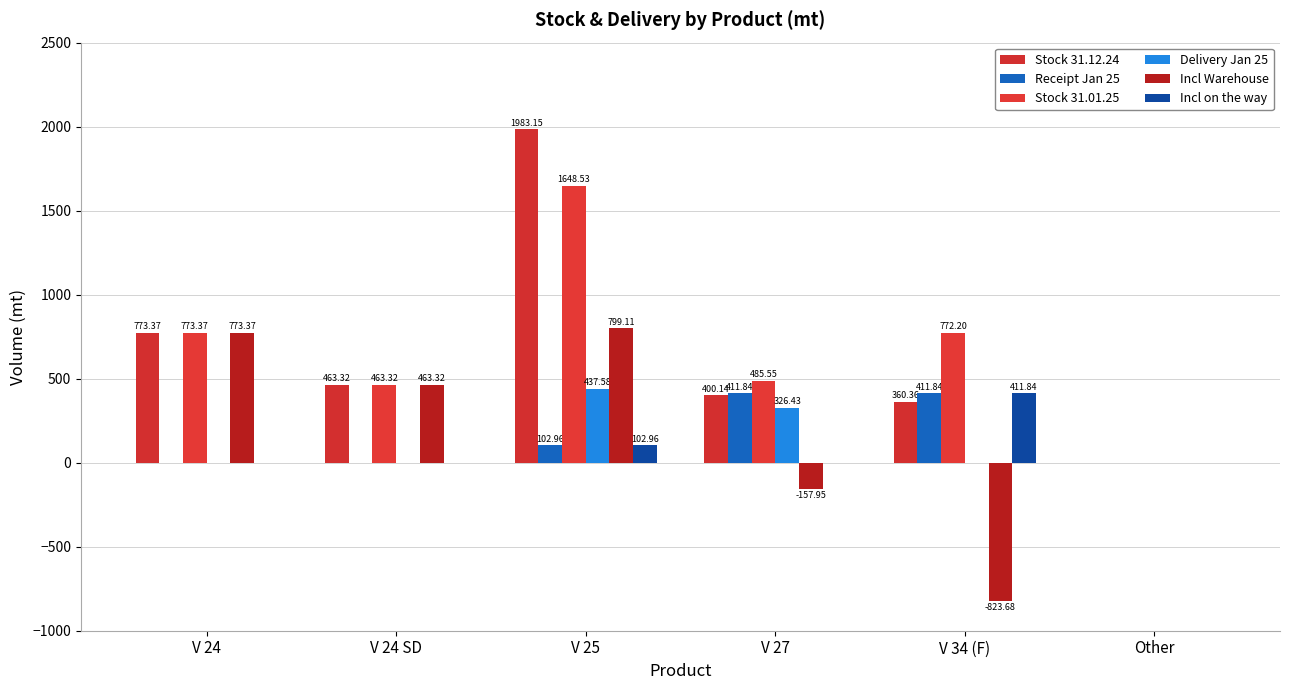

What is the maximum value shown in the chart?

1983.2